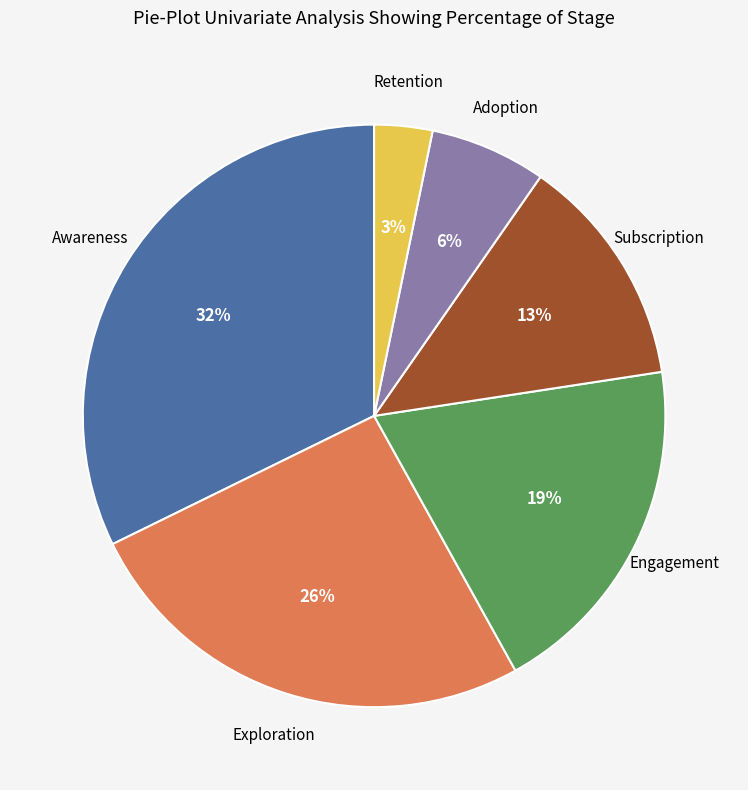

Is the sum of Awareness and Exploration greater than half?

Yes